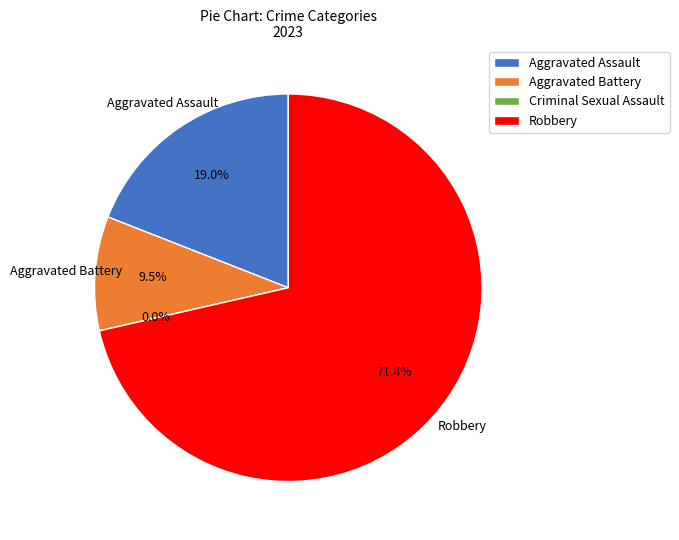

How many slices are in this pie chart?

4